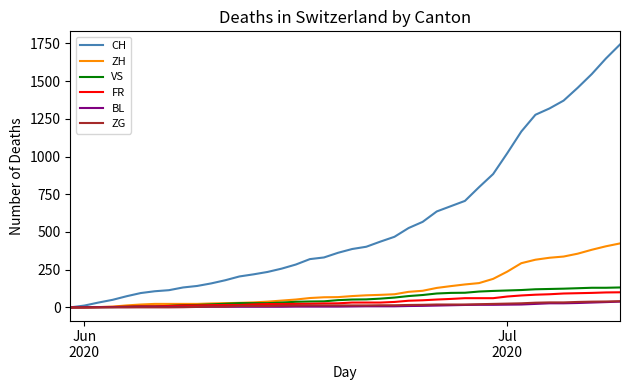

What is the difference between the maximum and minimum values in the ZH series?

424